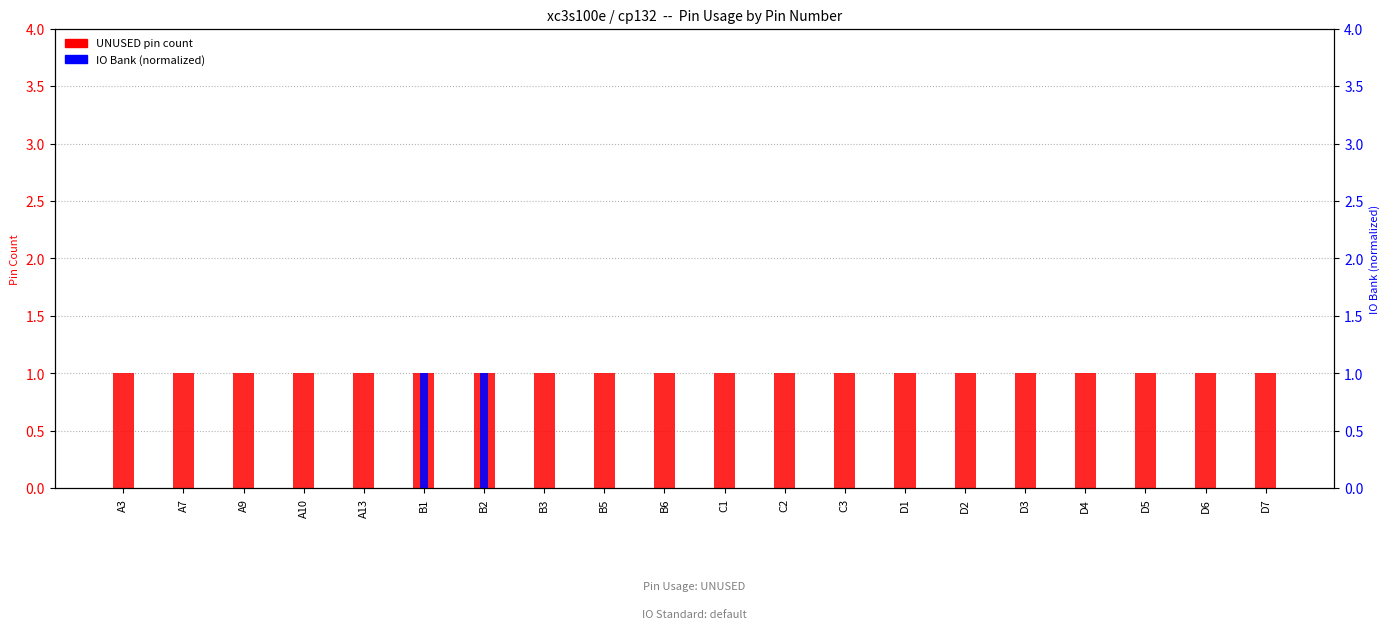

The value of IO Bank (normalized) at A7 is 0. True or false?

True